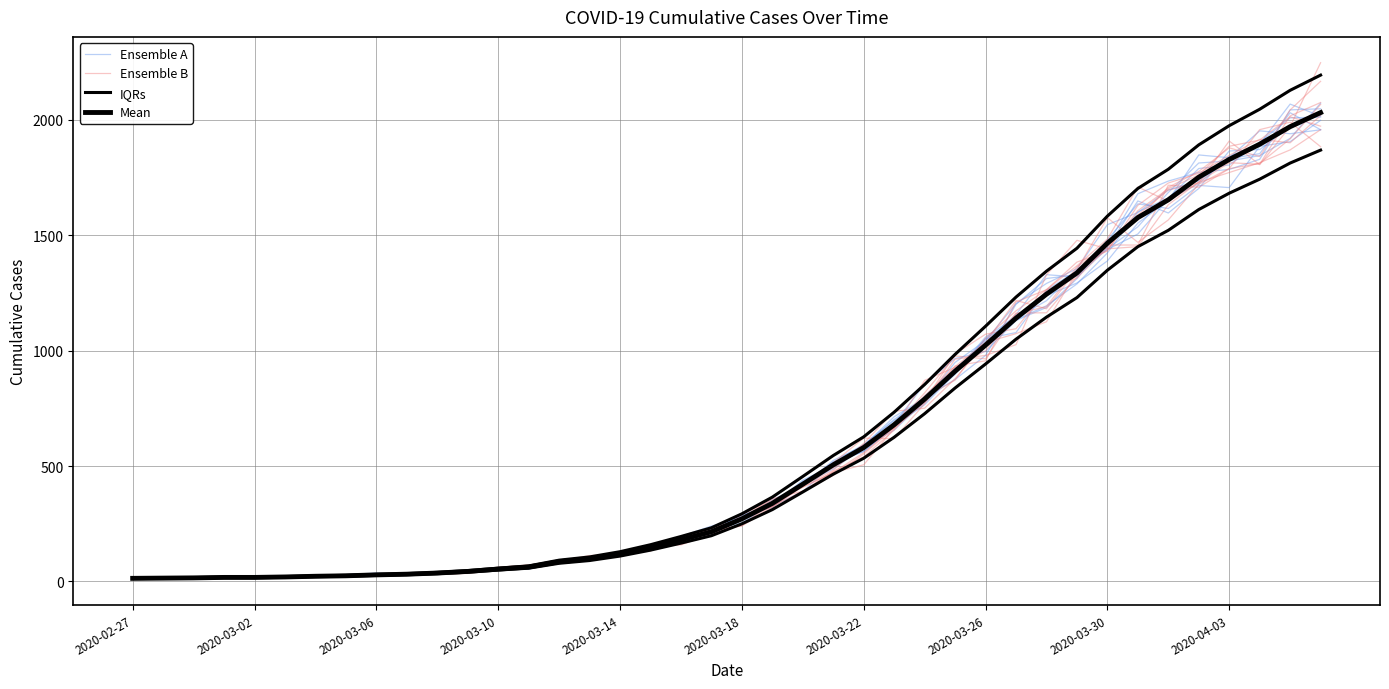

Which category has the lowest value in the IQRs series?

2020-02-27